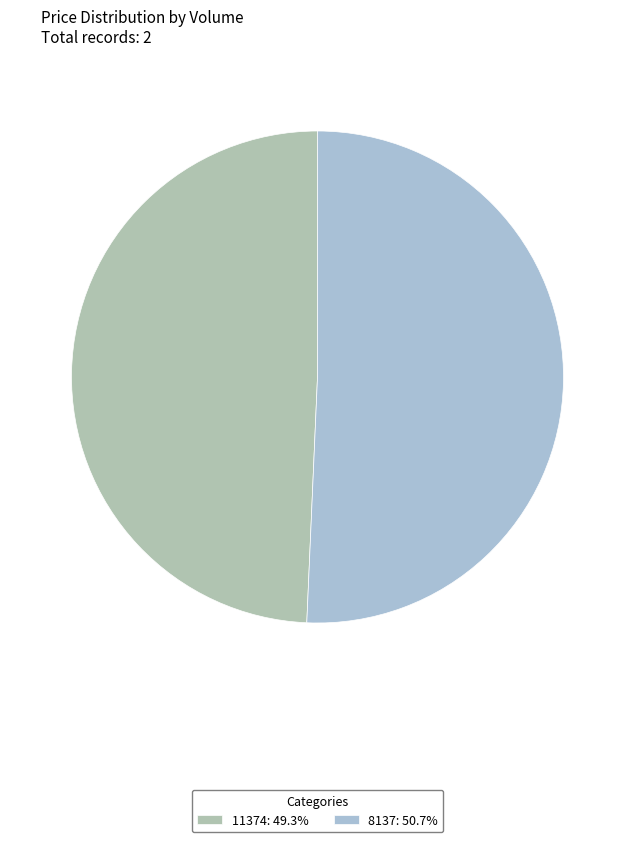

To the nearest percent, what is the combined percentage of 8137 and 11374?

100%